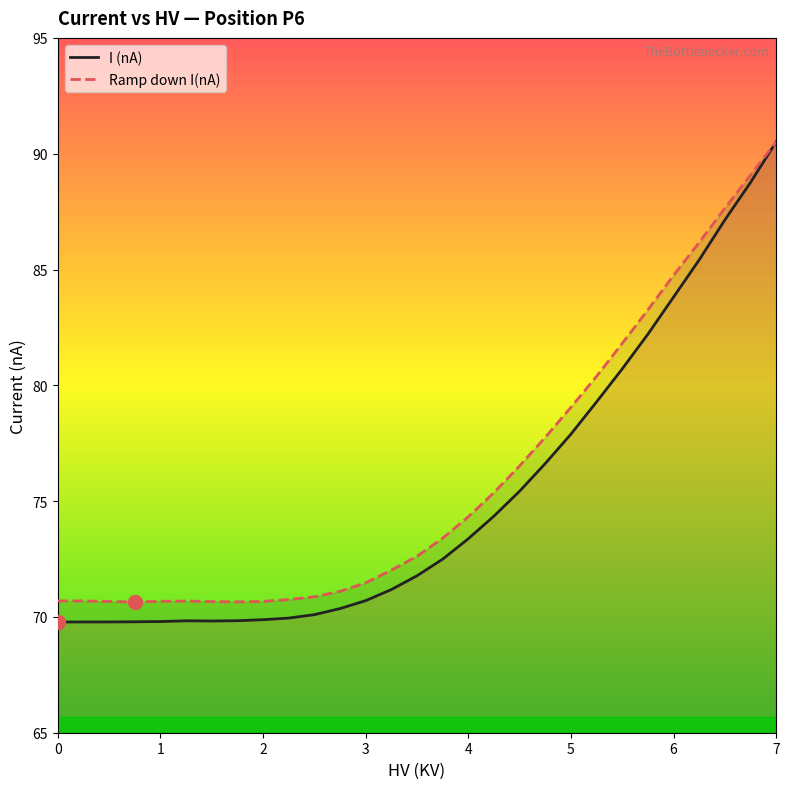

At which category is the sum across all series the highest?

7